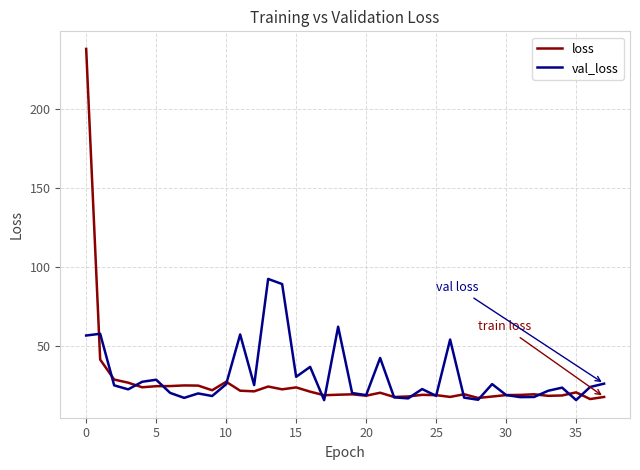

List the series in order of their peak value, highest first.

loss, val_loss